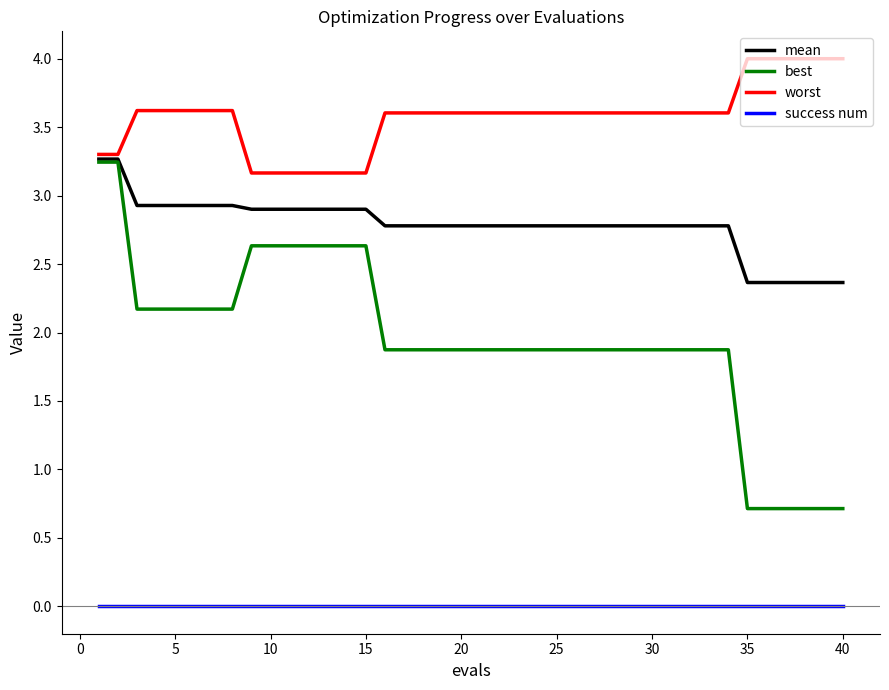

True or false: success num and best intersect in this chart.

False